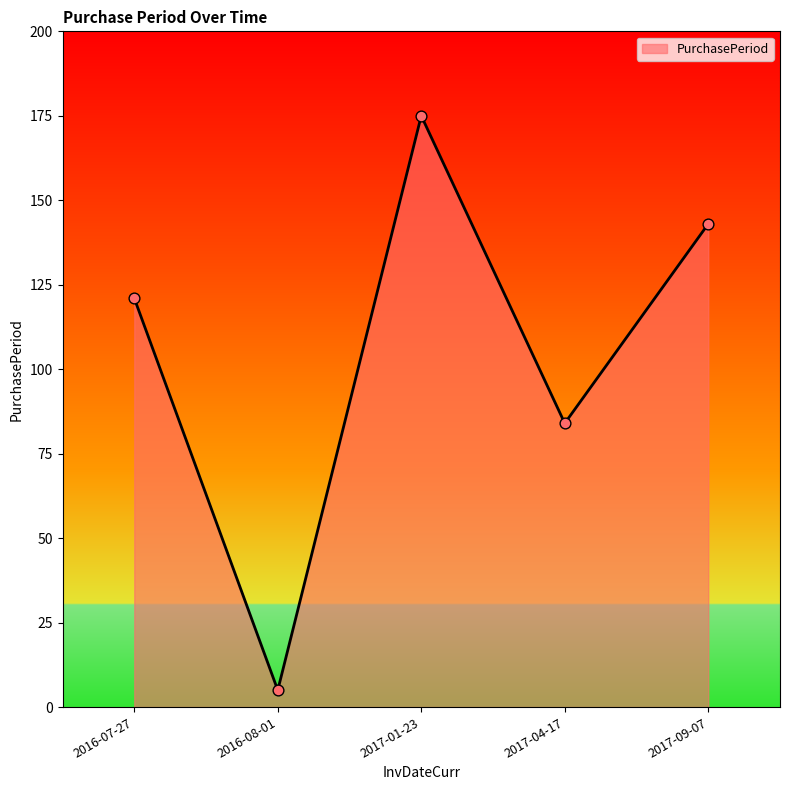

What is the ratio of the value at 2016-07-27 to the value at 2017-09-07?

0.8